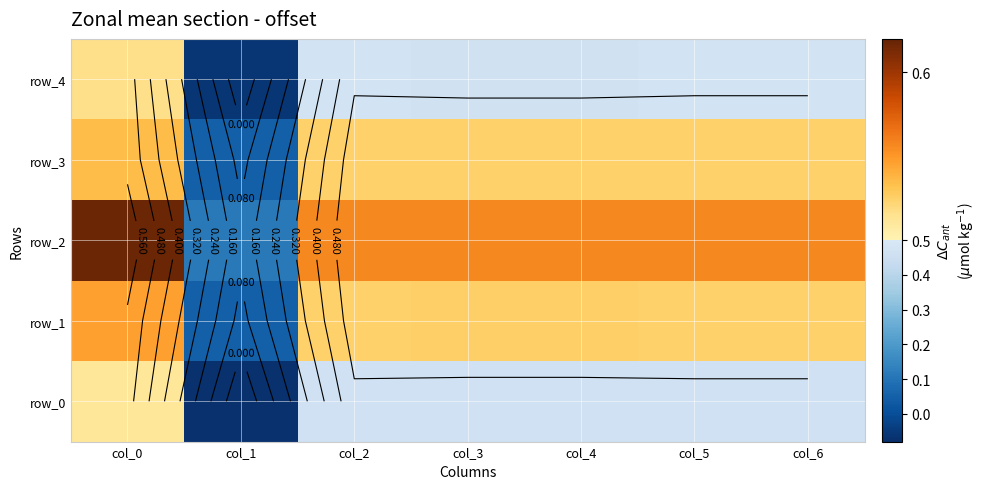

What is the spread (max minus min) of values at col_2?

0.1